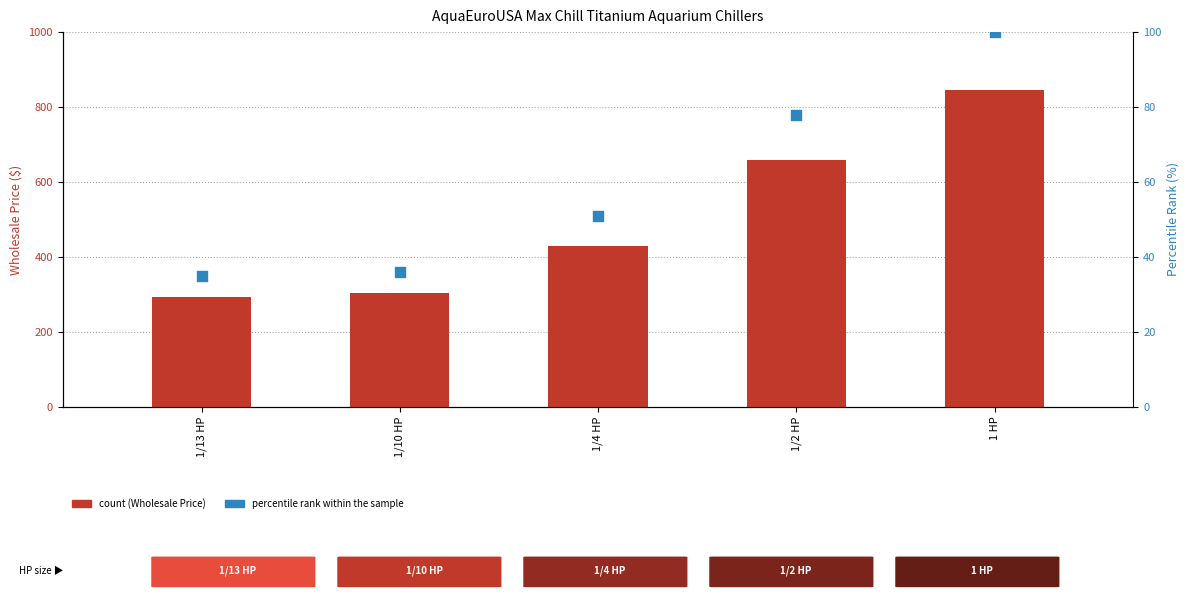

What is the total value across all series at 1/2 HP?

737.0